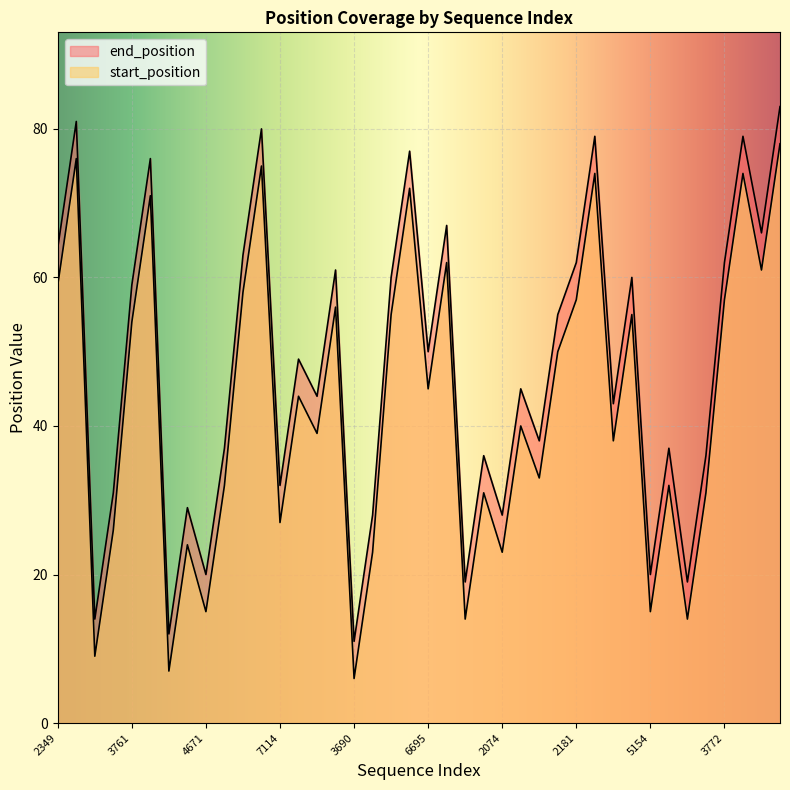

True or false: start_position and end_position intersect in this chart.

False